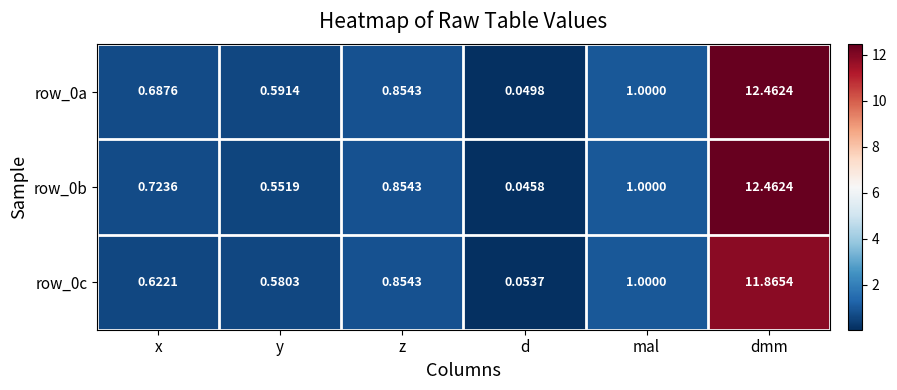

Where is row_0a nearest to the value 6?

mal